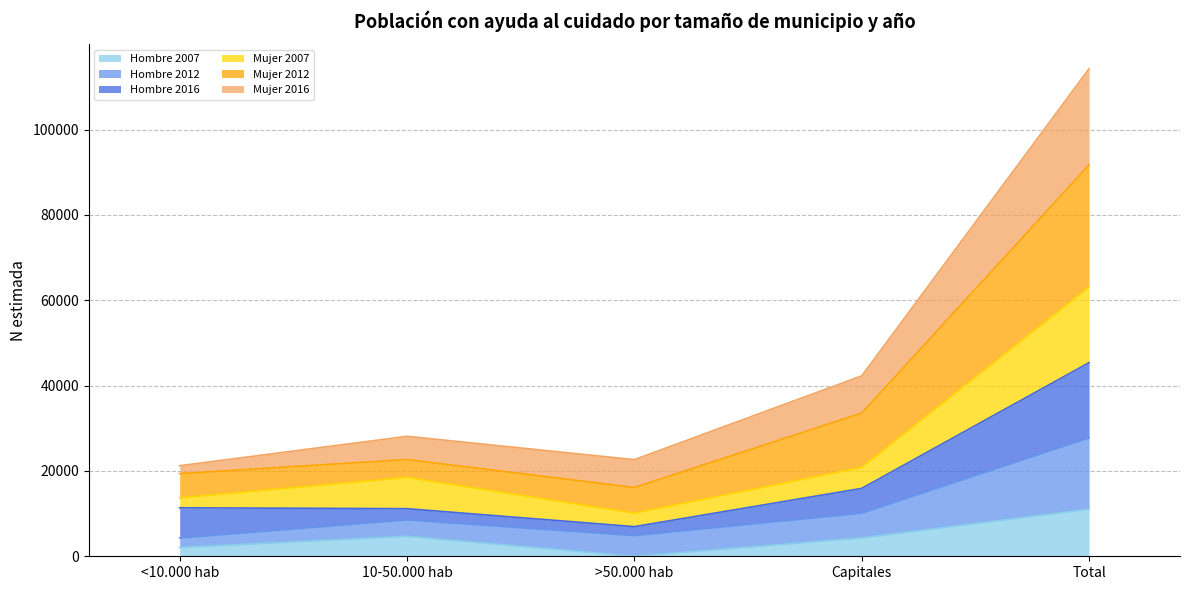

What is the spread (max minus min) of values at >50.000 hab?

22647